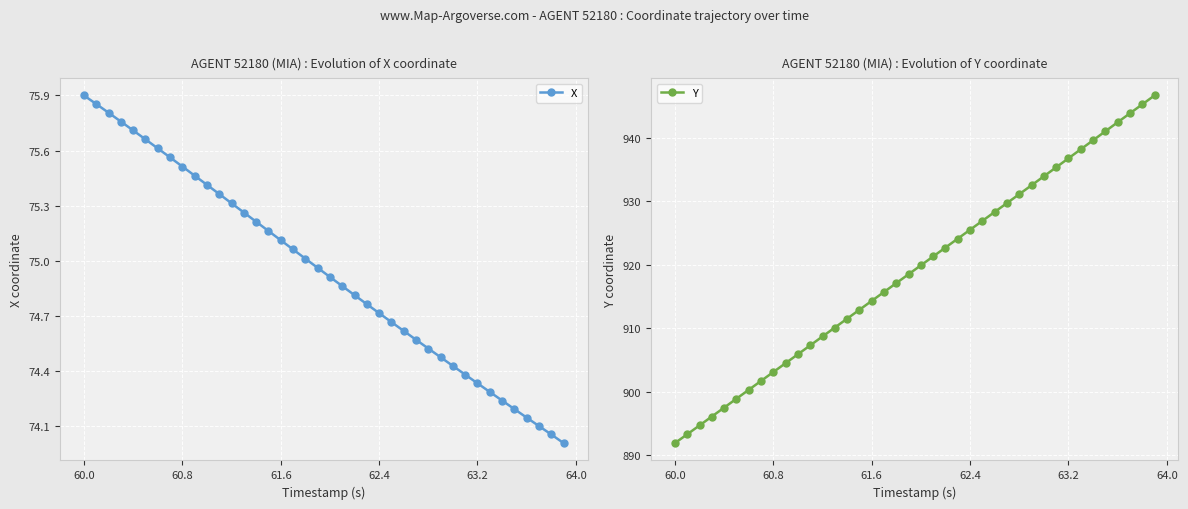

Reading right to left, list all the values displayed in this chart.

X: 74.0	74.1	74.1	74.1	74.2	74.2	74.3	74.3	74.4	74.4	74.5	74.5	74.6	74.6	74.7	74.7	74.8	74.8	74.9	74.9	75.0	75.0	75.1	75.1	75.2	75.2	75.3	75.3	75.4	75.4	75.5	75.5	75.6	75.6	75.7	75.7	75.8	75.8	75.9	75.9
Y: 946.6	945.2	943.8	942.4	941.0	939.6	938.2	936.7	935.3	933.9	932.5	931.1	929.7	928.3	926.9	925.5	924.1	922.7	921.3	919.9	918.5	917.1	915.7	914.3	912.9	911.5	910.1	908.7	907.3	905.9	904.5	903.1	901.7	900.3	898.9	897.5	896.1	894.7	893.3	891.9